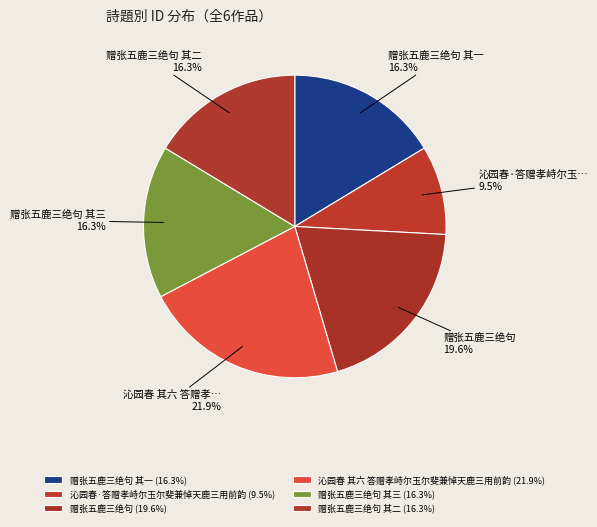

How many segments does this pie chart have?

6